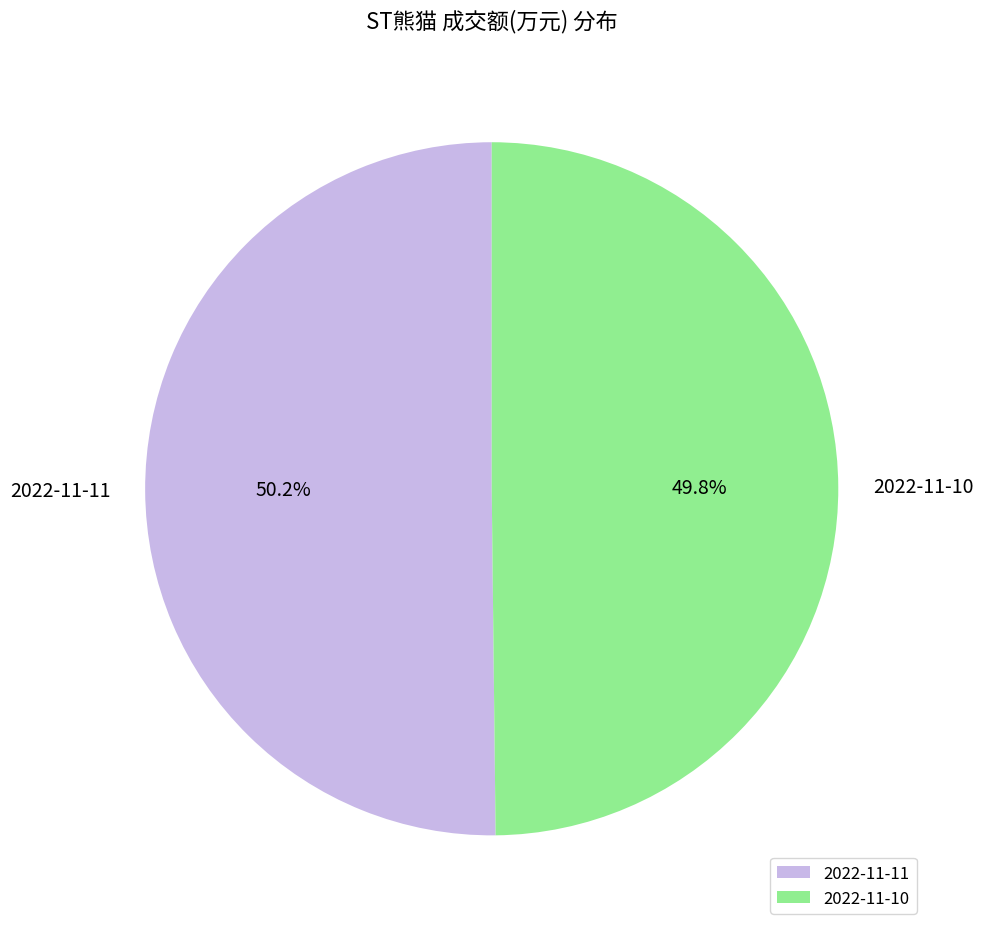

Is there any slice that represents more than half of the pie?

Yes